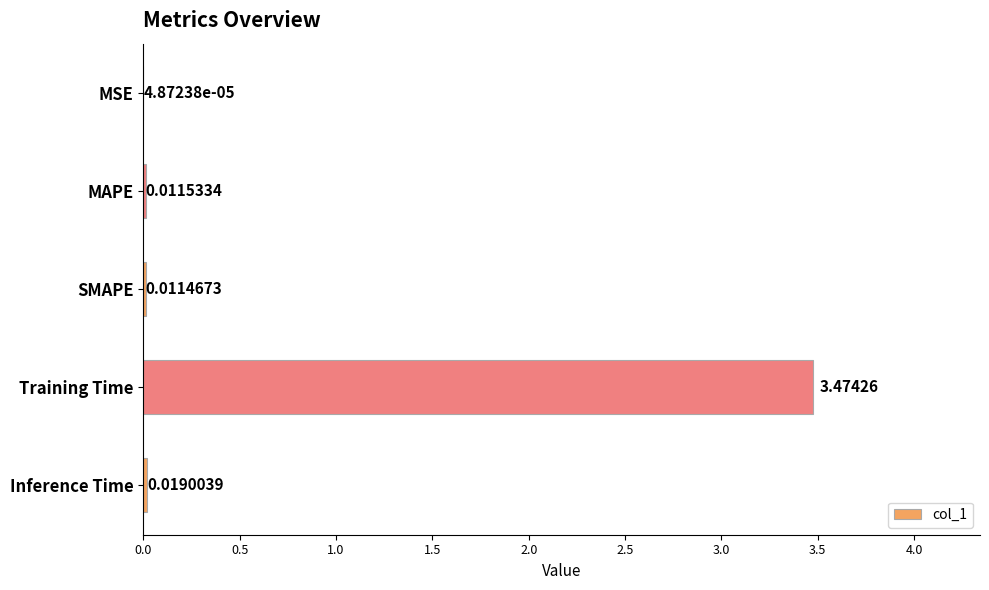

Which category has the highest value across all series?

Training Time